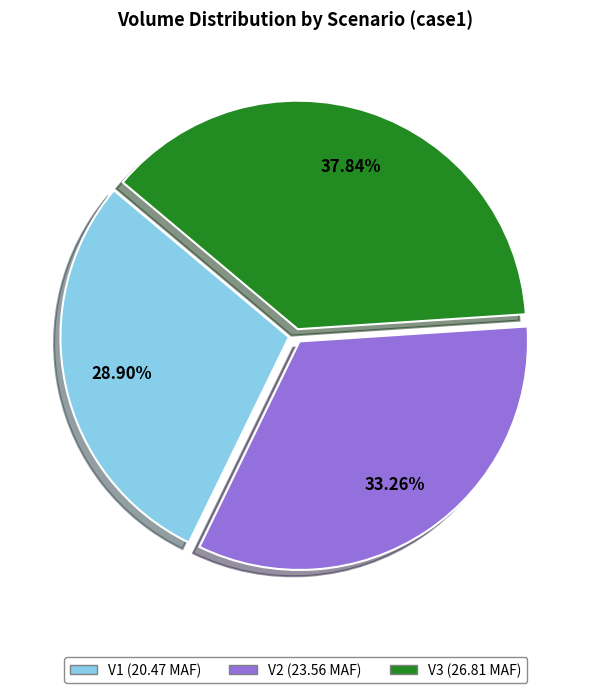

Does any single category account for the majority?

No